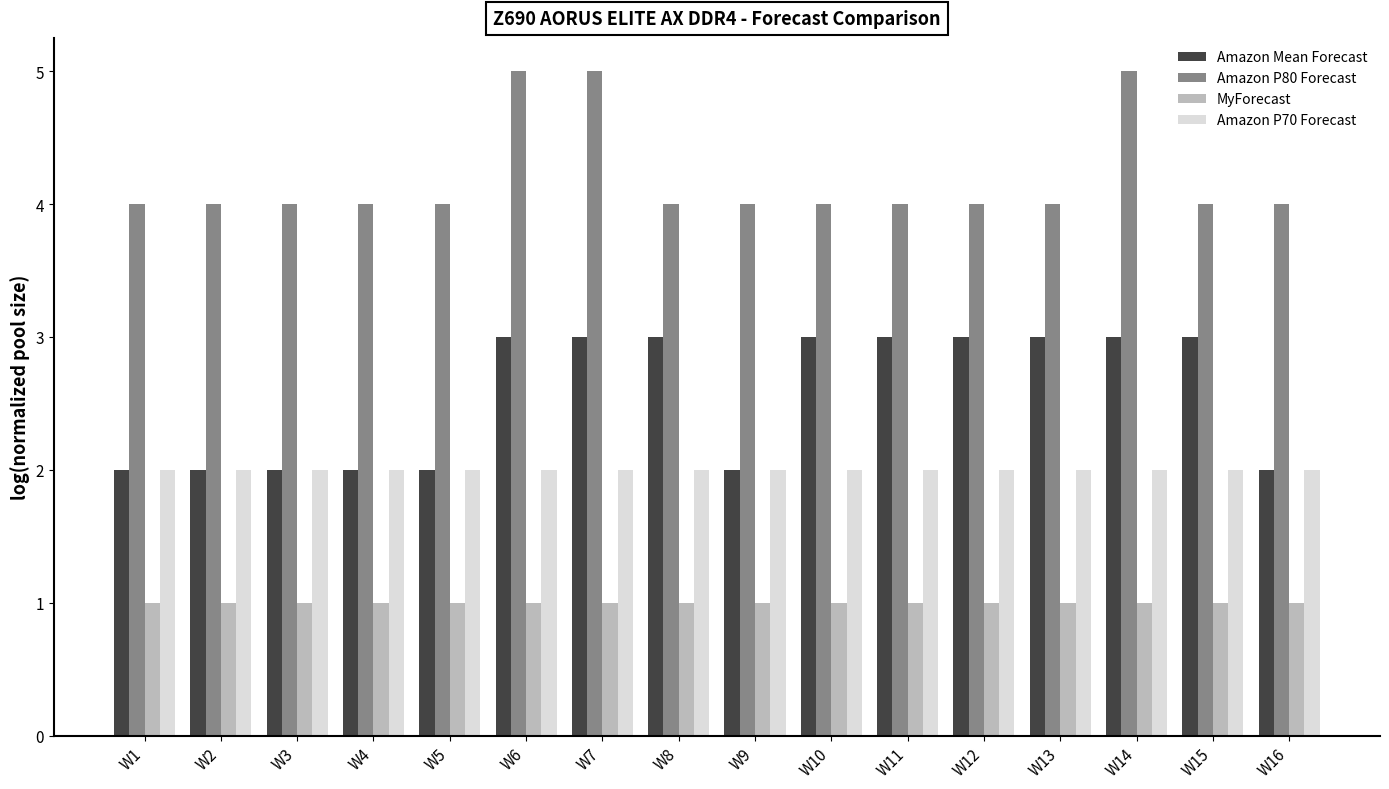

Rank the series at W6 from lowest to highest value.

MyForecast, Amazon P70 Forecast, Amazon Mean Forecast, Amazon P80 Forecast